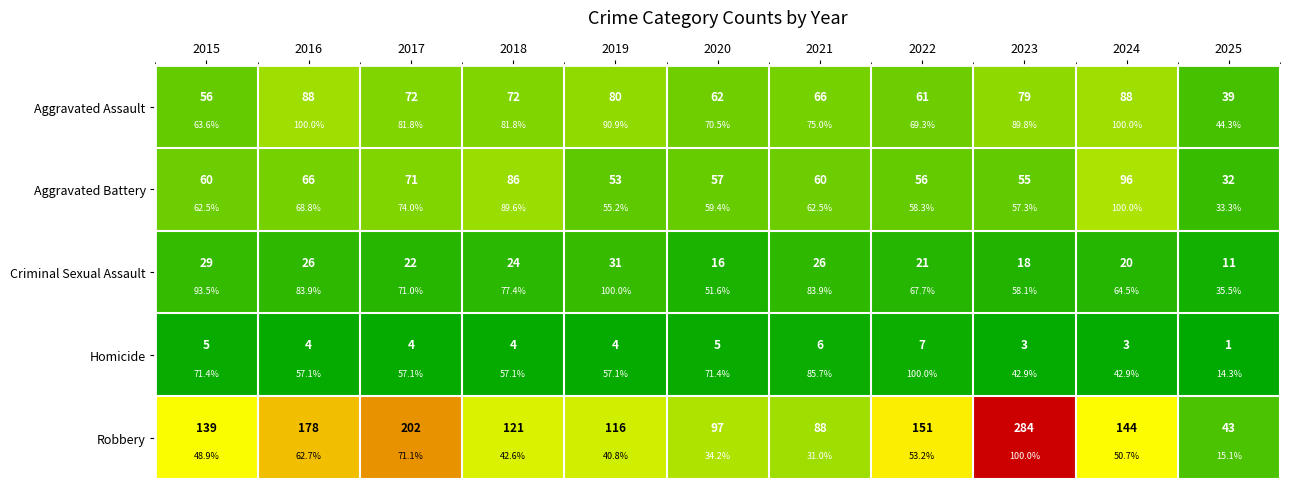

Which series has the largest total across all categories?

Robbery